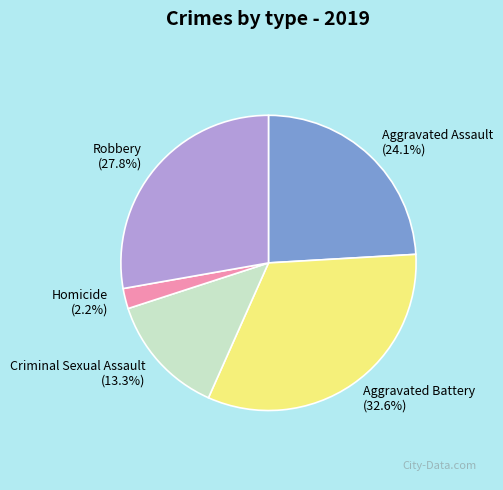

Is it true that Criminal Sexual Assault is 13% of the pie?

True